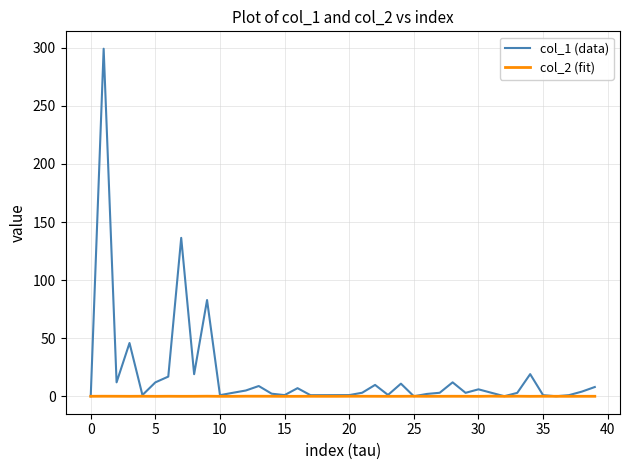

Which series has the widest spread of values?

col_1 (data)